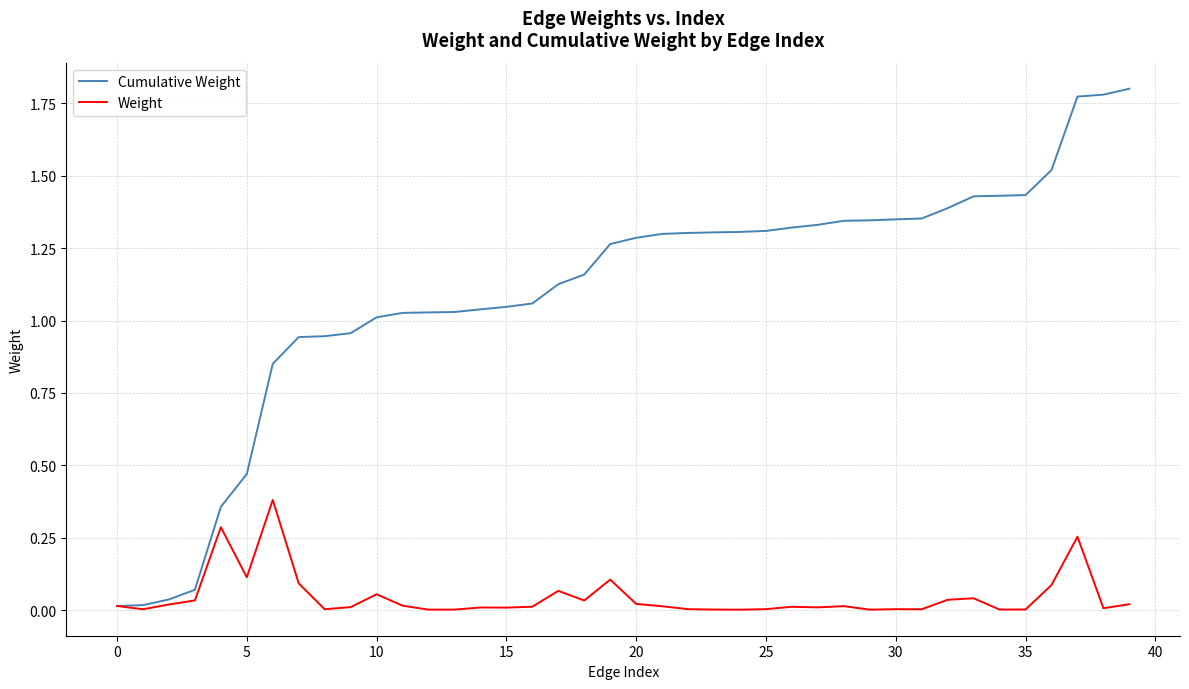

Which series has the largest total across all categories?

Cumulative Weight